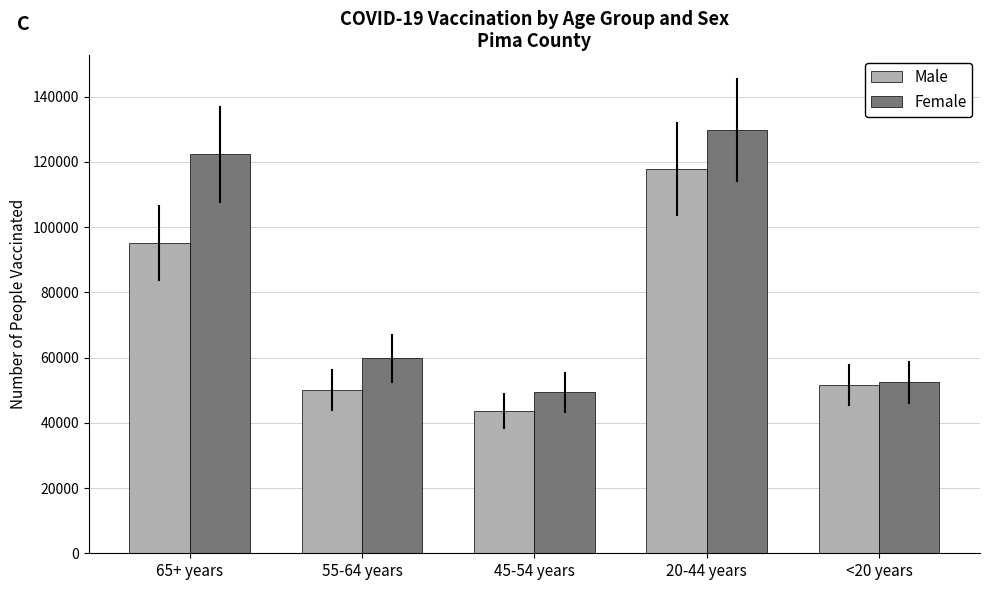

The Male series shows 20398 at <20 years. True or false?

False